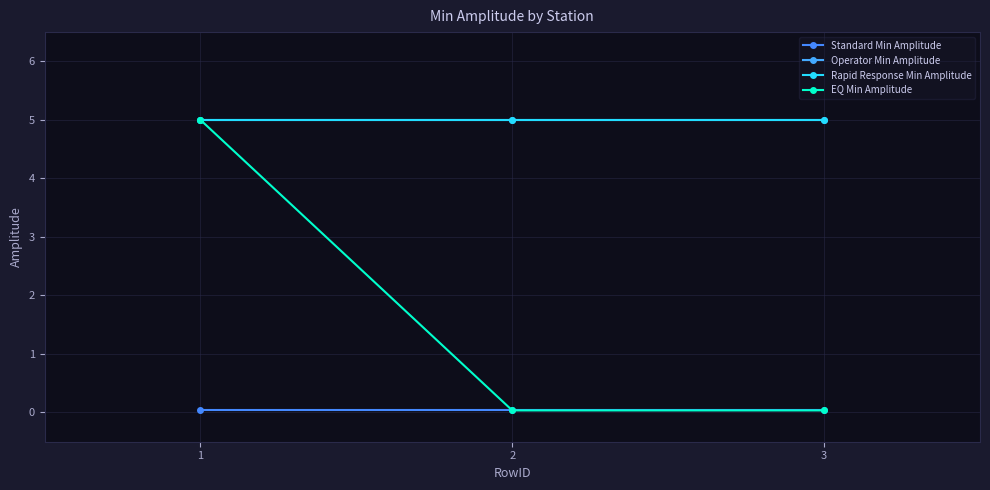

What is the total value across all series at 1?

15.0